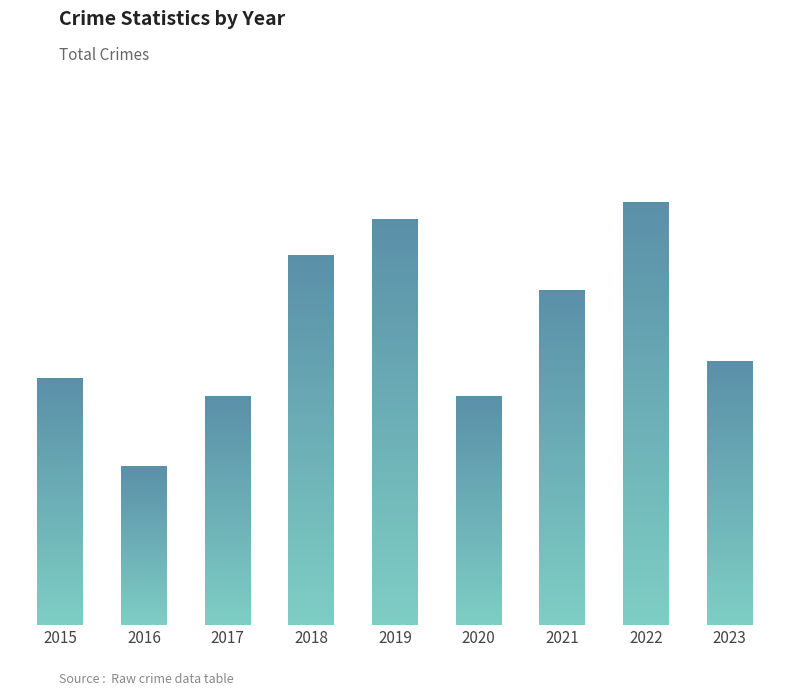

What is the difference between the maximum and minimum values?

15